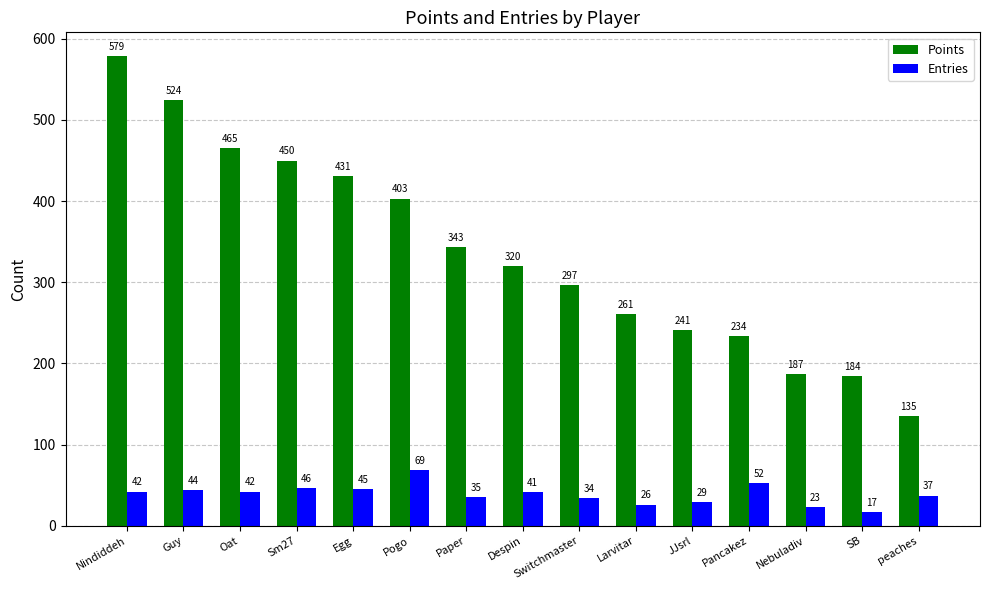

Reading left to right, what are all the values shown in this chart?

Points: 579	524	465	450	431	403	343	320	297	261	241	234	187	184	135
Entries: 42	44	42	46	45	69	35	41	34	26	29	52	23	17	37